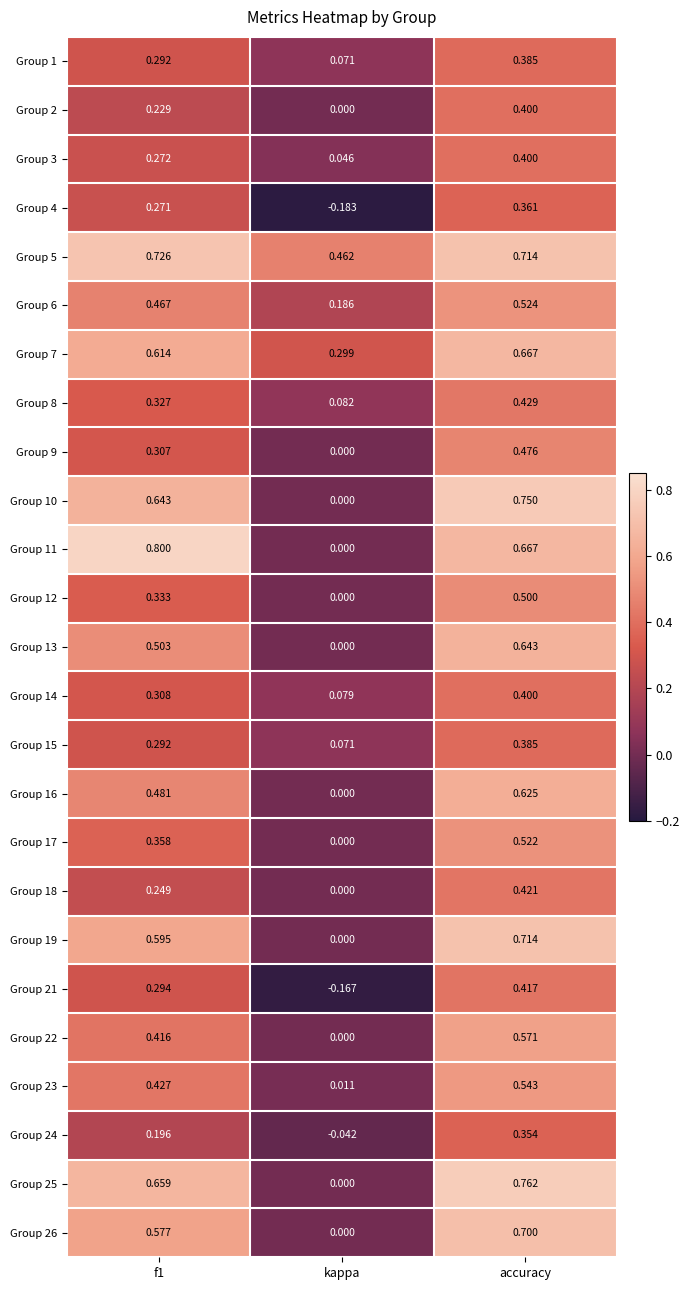

Where is Group 4 nearest to the value 0?

kappa